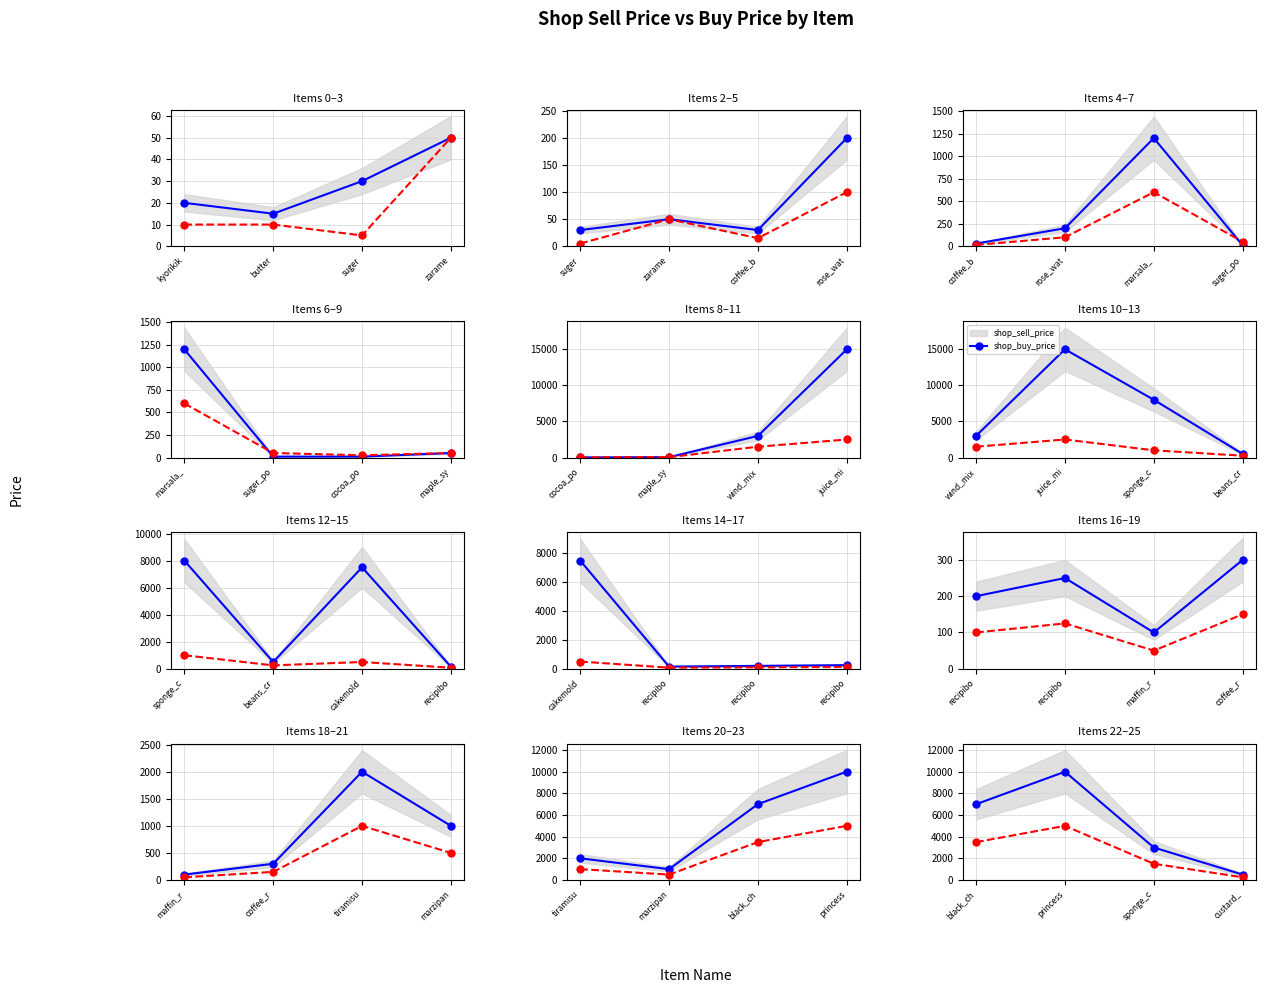

What is the label of the 1st point from the left?

black_ch